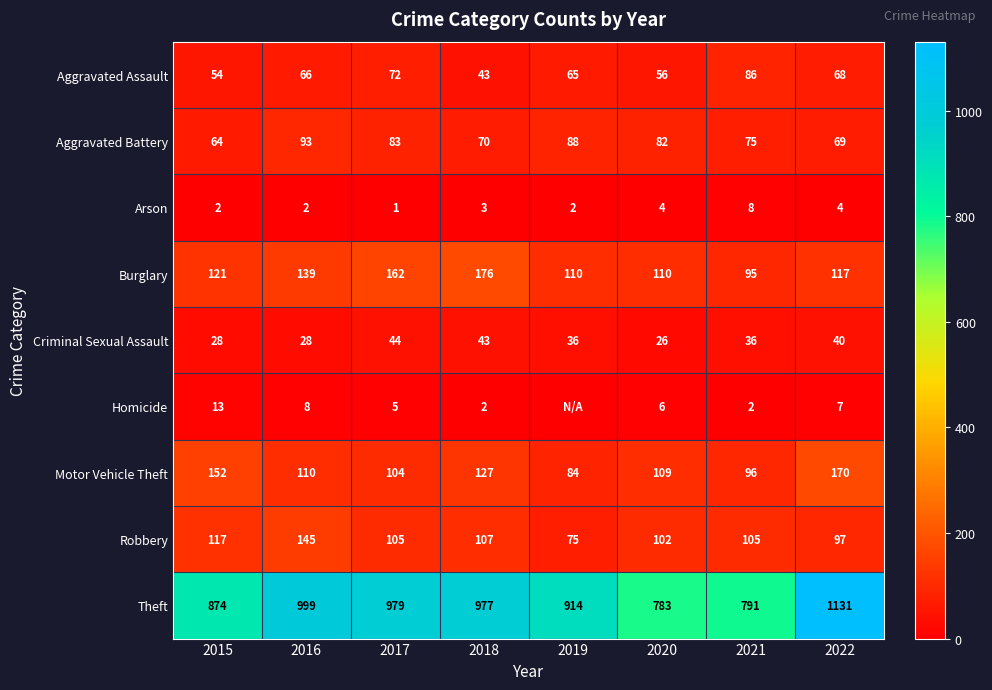

Rank the categories by Motor Vehicle Theft value from highest to lowest.

2022, 2015, 2018, 2016, 2020, 2017, 2021, 2019